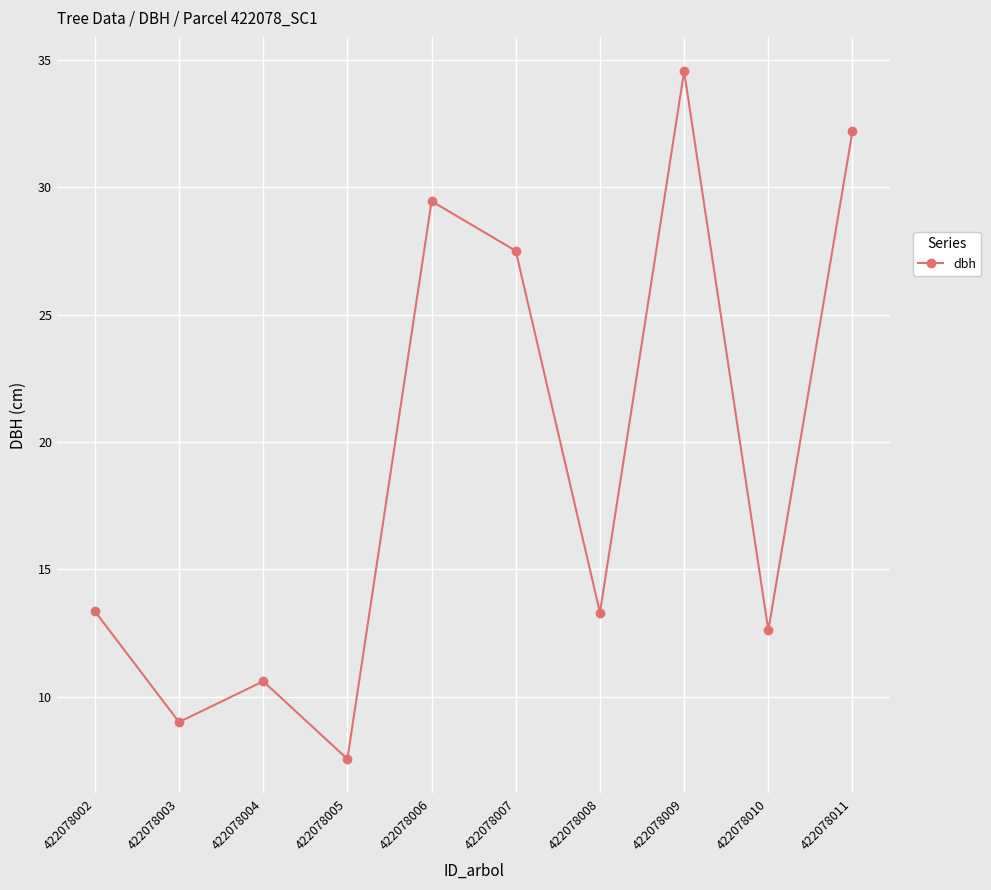

At which category does the chart reach its minimum across all series?

422078005